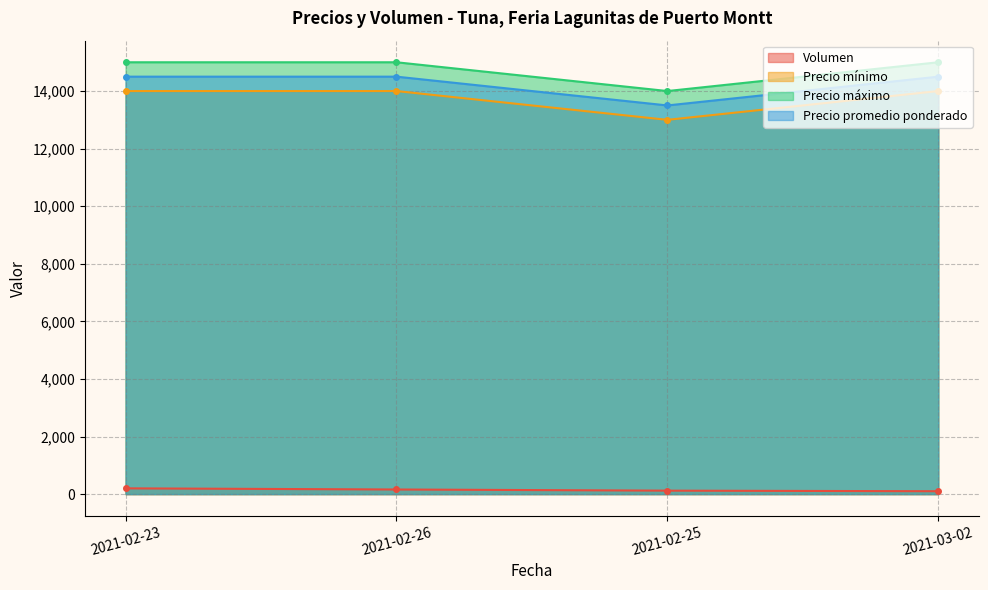

What is the difference between the Precio promedio ponderado values at 2021-02-25 and 2021-02-26?

1000